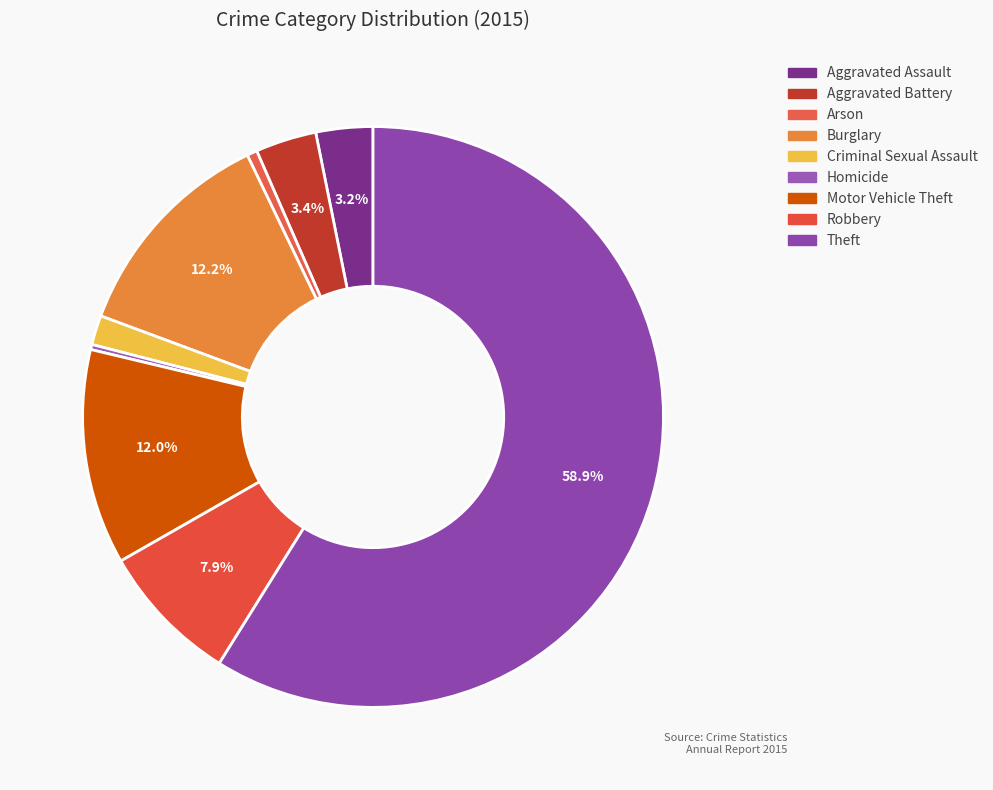

To the nearest percent, what is the combined percentage of Theft and Aggravated Battery?

62%